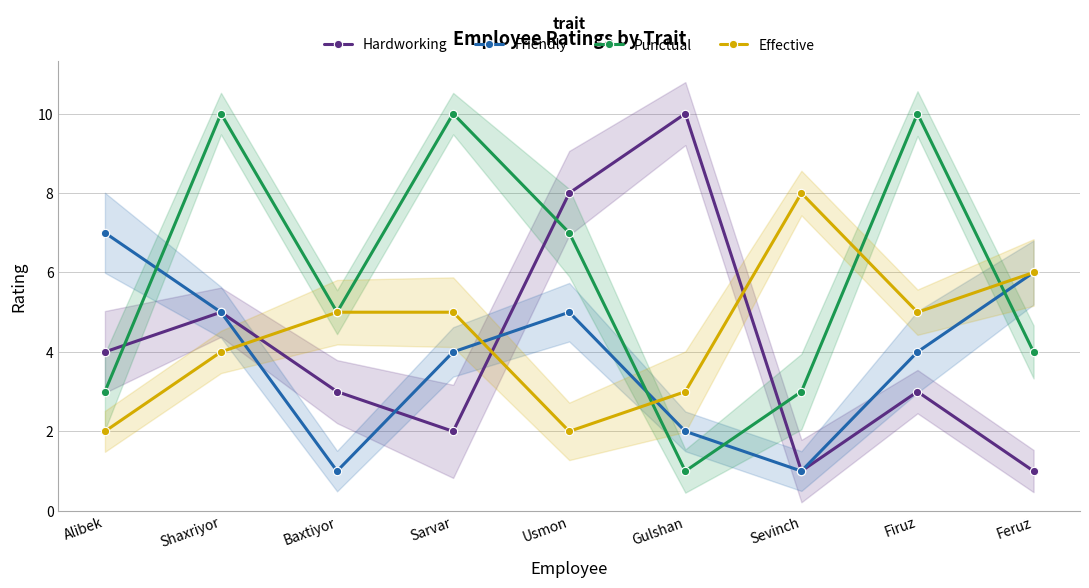

At how many categories does at least one series exceed 1?

9